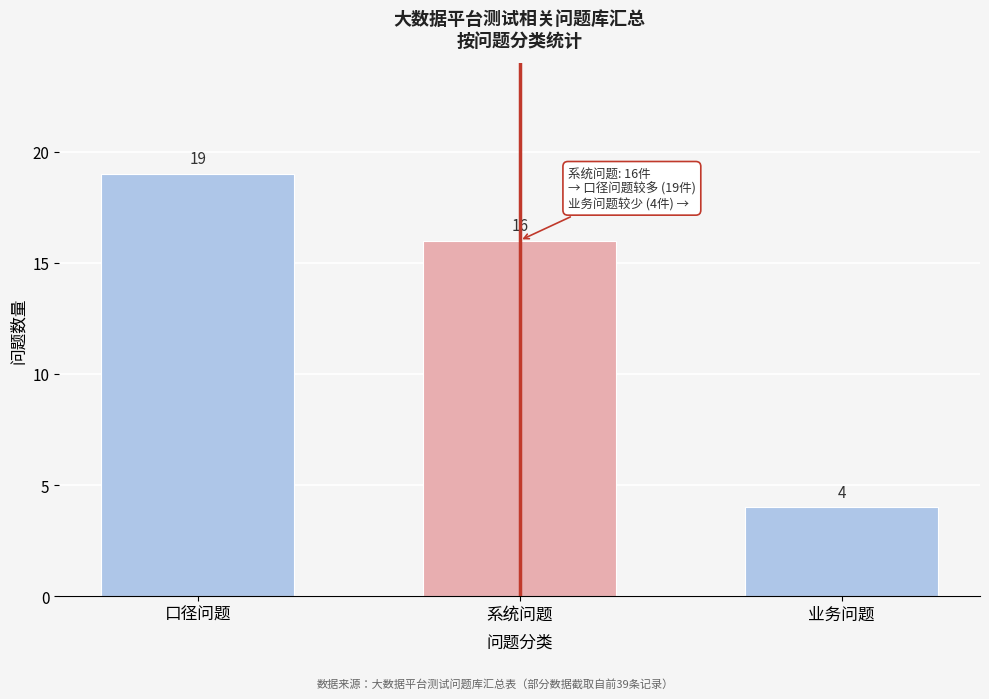

Reading left to right, what are all the values shown in this chart?

口径问题=19	系统问题=16	业务问题=4